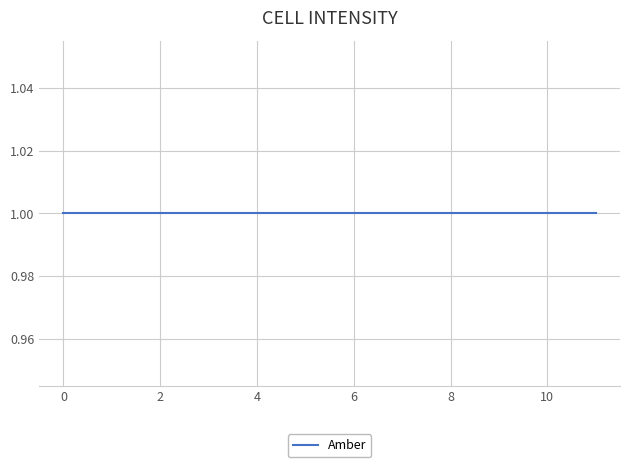

Read the Amber value at 1689494202.

1